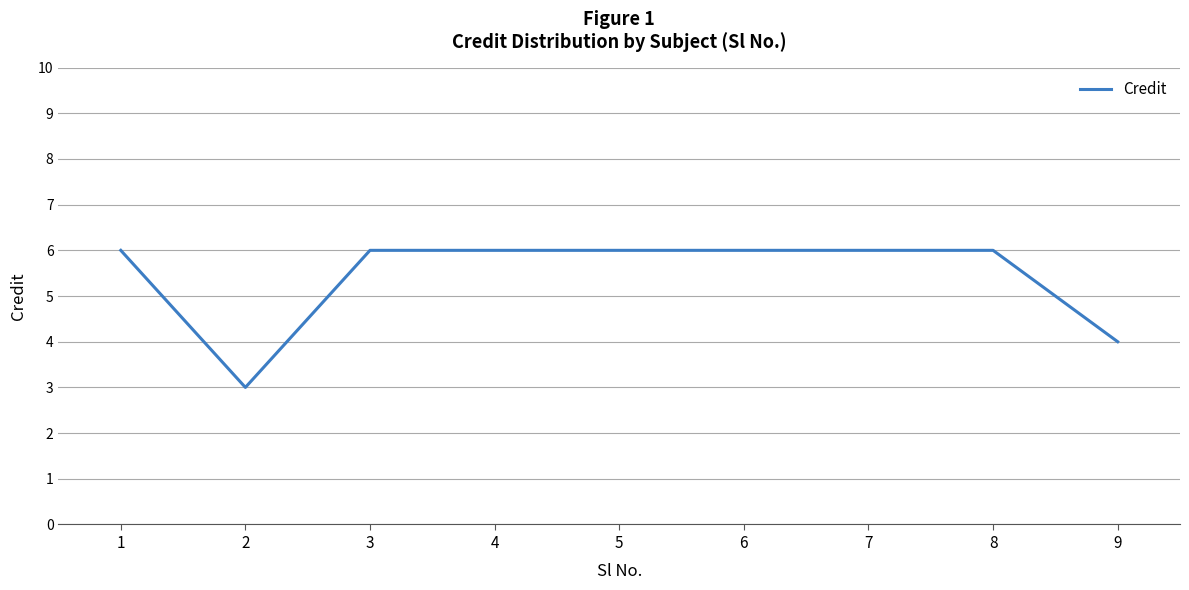

Approximately how many times larger is the value at 3 compared to 9?

1.5